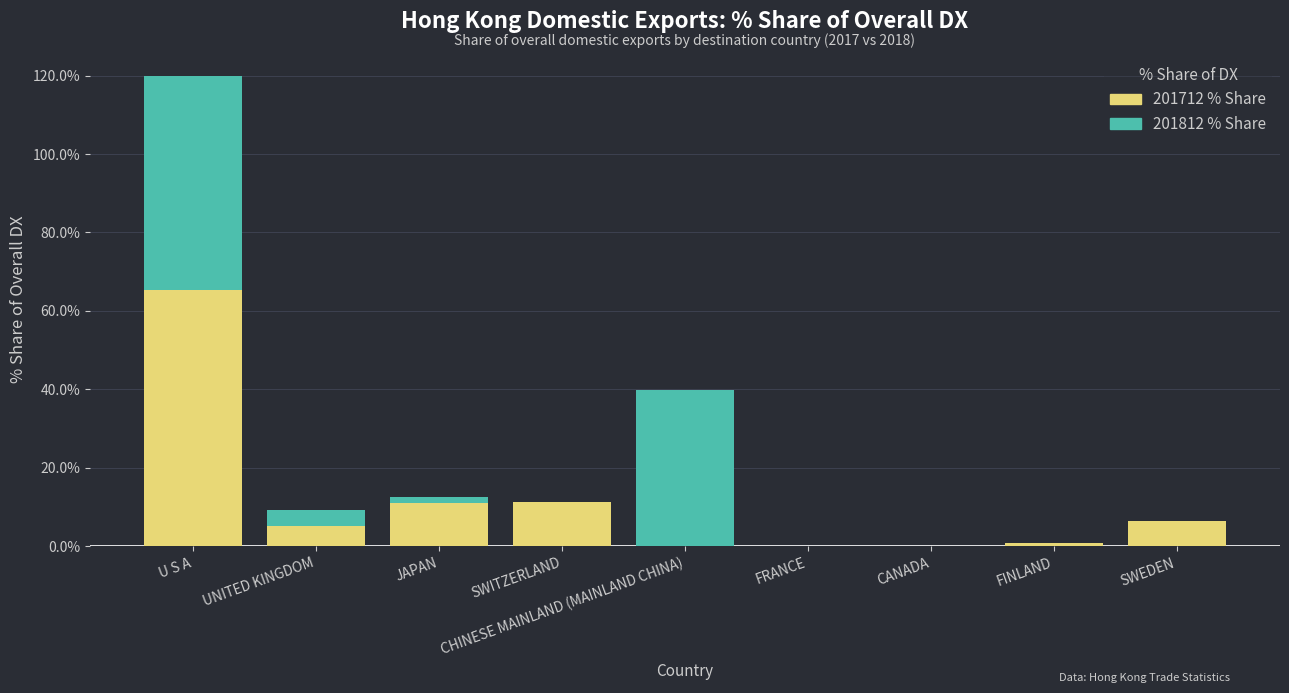

At which category is the sum across all series the highest?

U S A